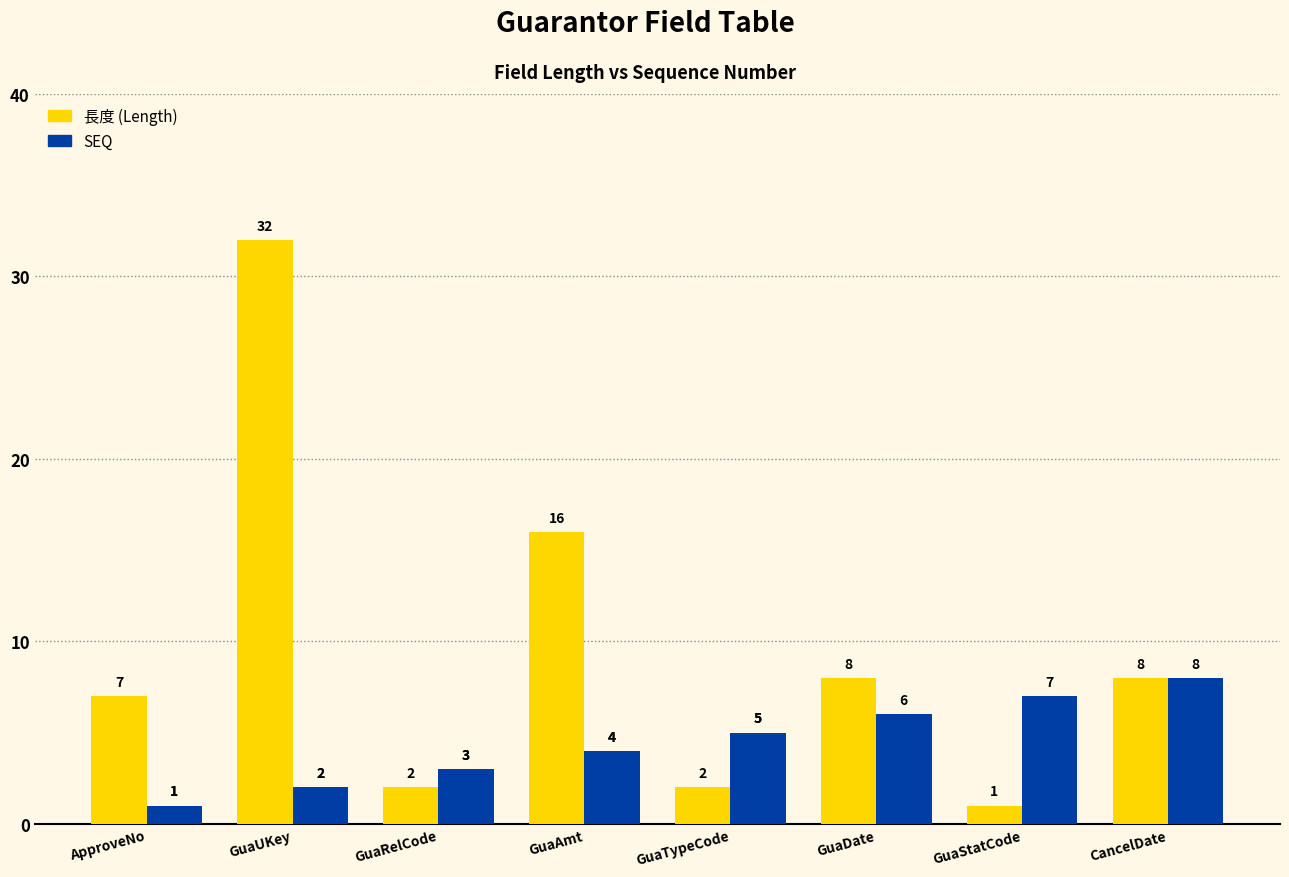

At which label is 長度 (Length) closest to 16?

GuaAmt